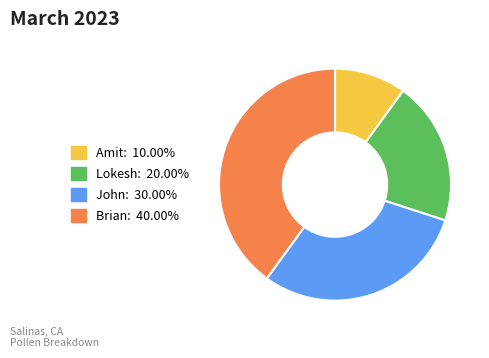

What is the smallest slice in the pie chart?

Amit